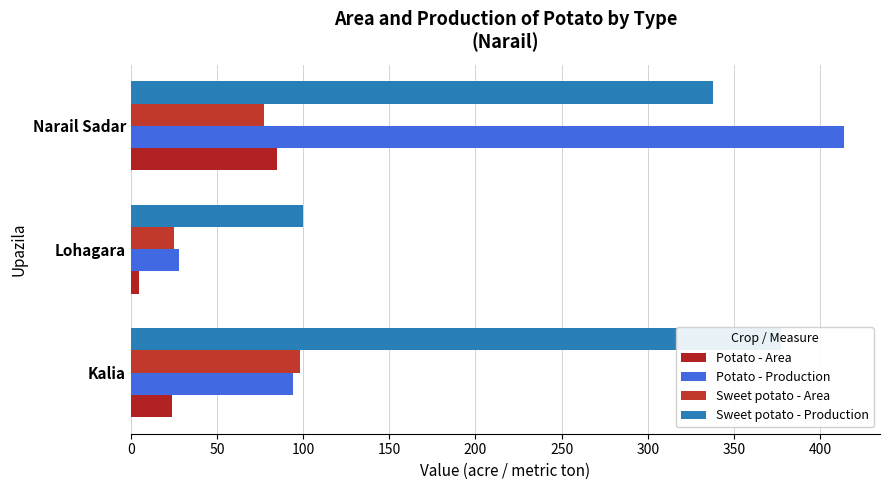

What is the average value of the Potato - Production series?

179